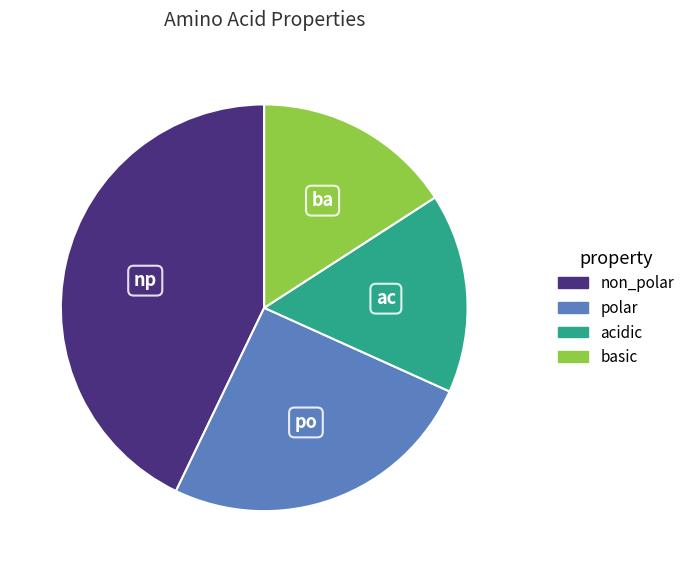

Is there any slice that represents more than half of the pie?

No